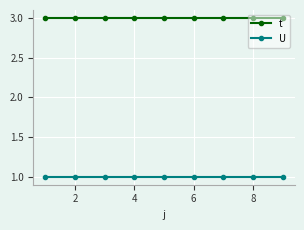

What is the value of the t point at the 8th from the left?

3